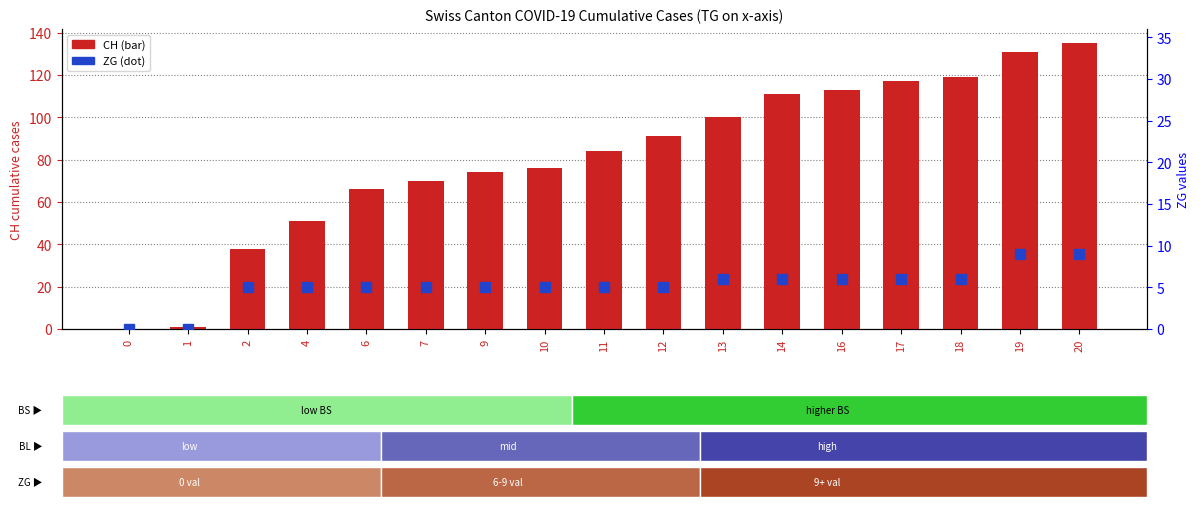

How many values in ZG are above zero?

15